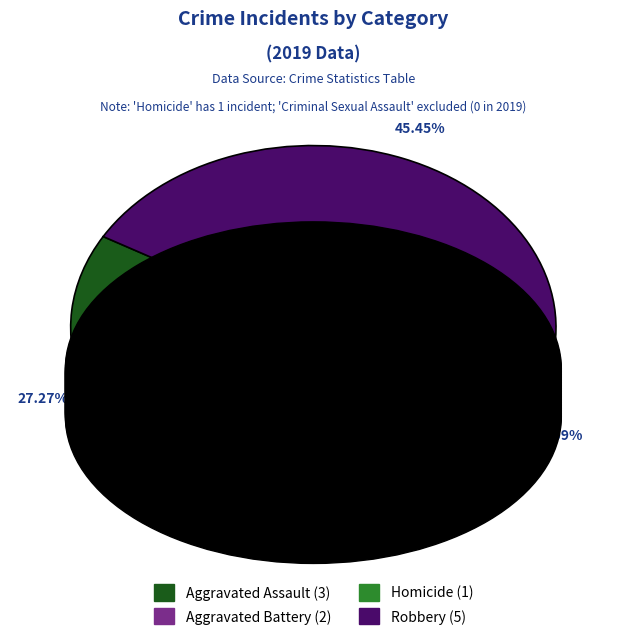

Does any single category account for the majority?

No